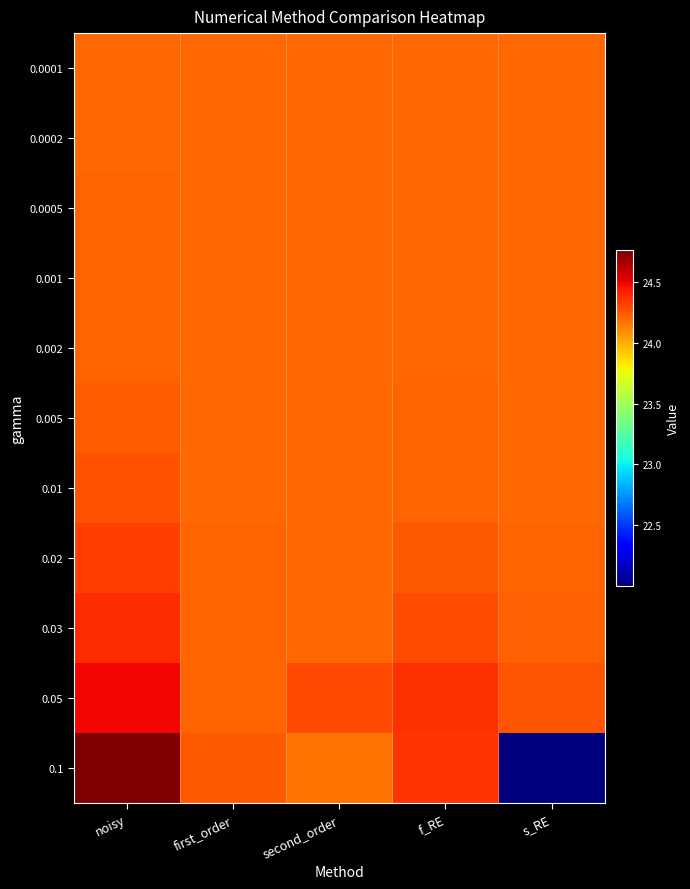

Reading left to right, extract all data points from this chart.

0.0001: noisy=24.2	first_order=24.2	second_order=24.2	f_RE=24.2	s_RE=24.2
0.0002: noisy=24.2	first_order=24.2	second_order=24.2	f_RE=24.2	s_RE=24.2
0.0005: noisy=24.2	first_order=24.2	second_order=24.2	f_RE=24.2	s_RE=24.2
0.001: noisy=24.2	first_order=24.2	second_order=24.2	f_RE=24.2	s_RE=24.2
0.002: noisy=24.2	first_order=24.2	second_order=24.2	f_RE=24.2	s_RE=24.2
0.005: noisy=24.2	first_order=24.2	second_order=24.2	f_RE=24.2	s_RE=24.2
0.01: noisy=24.3	first_order=24.2	second_order=24.2	f_RE=24.2	s_RE=24.2
0.02: noisy=24.3	first_order=24.2	second_order=24.2	f_RE=24.2	s_RE=24.2
0.03: noisy=24.4	first_order=24.2	second_order=24.2	f_RE=24.3	s_RE=24.2
0.05: noisy=24.5	first_order=24.2	second_order=24.3	f_RE=24.4	s_RE=24.3
0.1: noisy=24.8	first_order=24.2	second_order=24.2	f_RE=24.4	s_RE=22.0